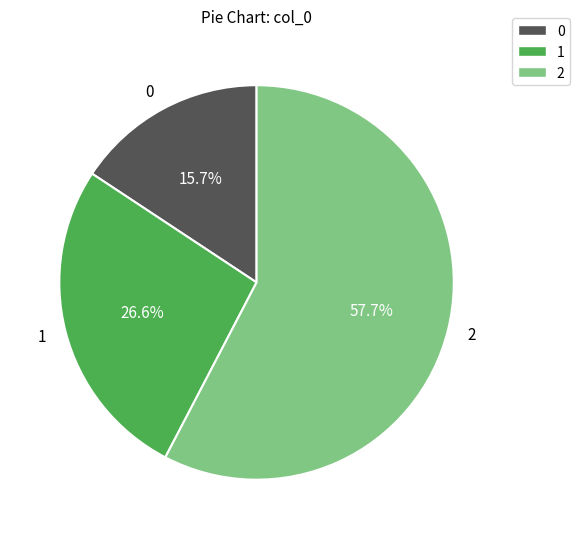

To the nearest percent, what portion does 2 represent?

58%